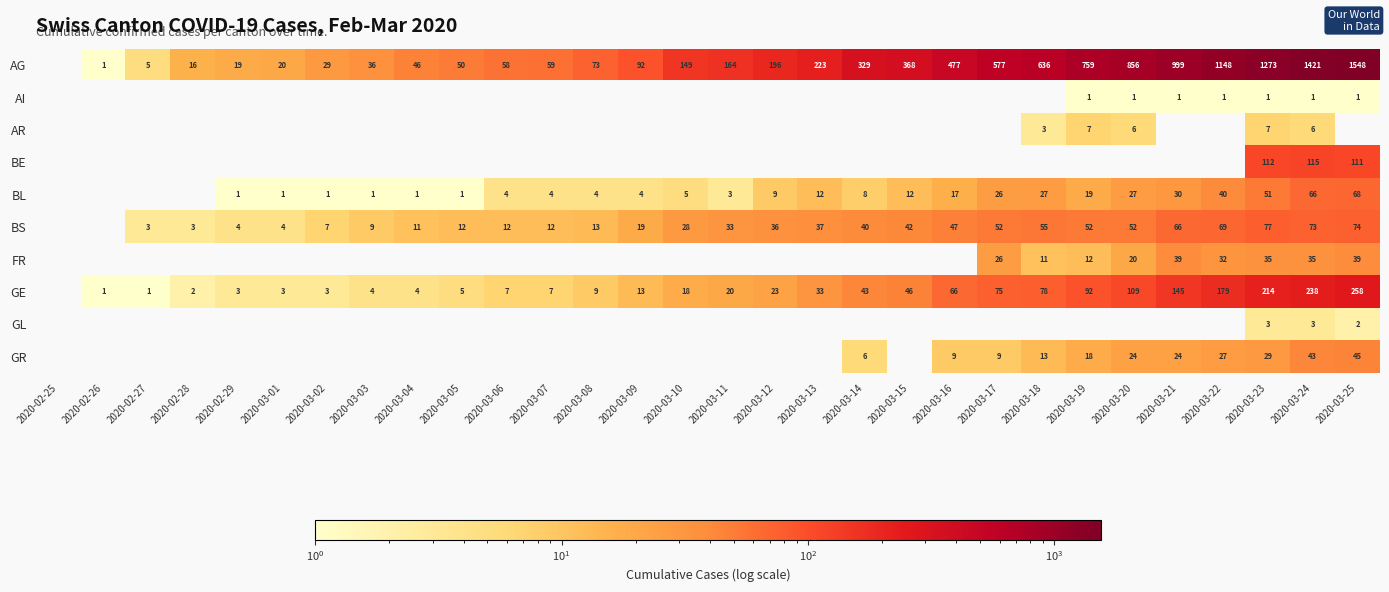

The value of AG at 2020-03-12 is 196. True or false?

True